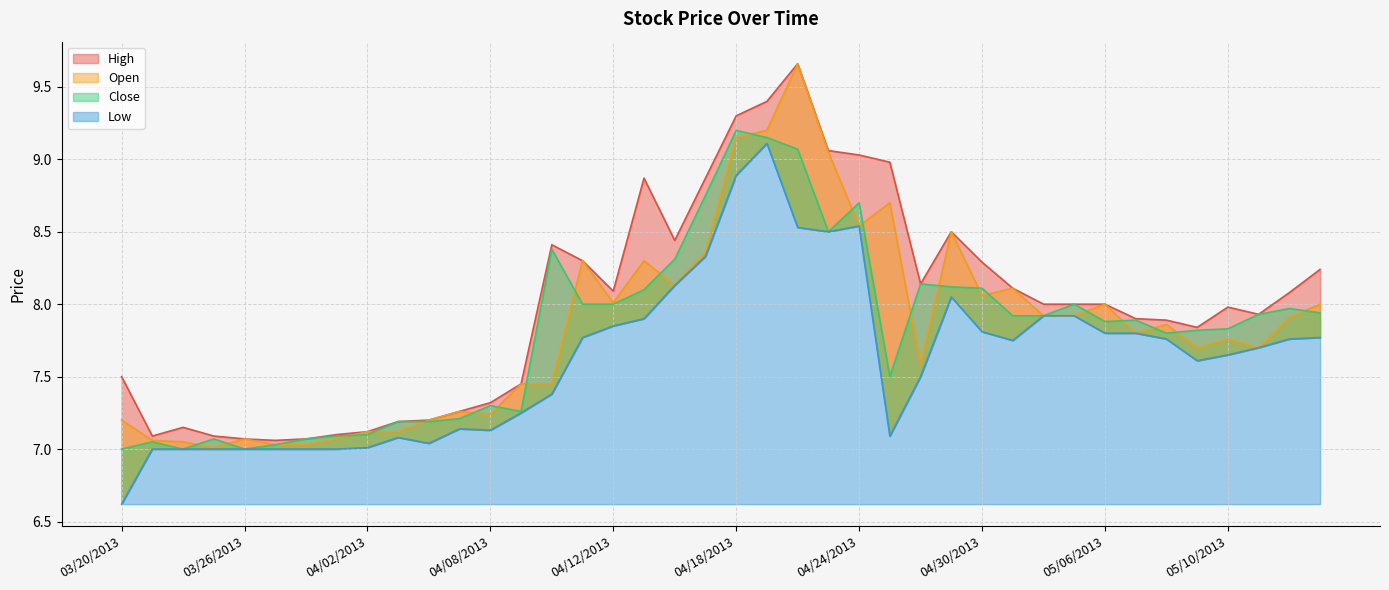

Reading right to left, transcribe all the data shown in this chart.

High: 8.2	8.1	7.9	8.0	7.8	7.9	7.9	8.0	8.0	8.0	8.1	8.3	8.5	8.1	9.0	9.0	9.1	9.7	9.4	9.3	8.9	8.4	8.9	8.1	8.3	8.4	7.5	7.3	7.3	7.2	7.2	7.1	7.1	7.1	7.1	7.1	7.1	7.2	7.1	7.5
Open: 8.0	7.9	7.7	7.8	7.7	7.9	7.8	8.0	7.9	7.9	8.1	8.1	8.5	7.6	8.7	8.5	9.1	9.7	9.2	9.2	8.4	8.1	8.3	8.0	8.3	7.5	7.5	7.2	7.3	7.2	7.1	7.1	7.1	7.0	7.0	7.1	7.0	7.0	7.1	7.2
Close: 7.9	8.0	7.9	7.8	7.8	7.8	7.9	7.9	8.0	7.9	7.9	8.1	8.1	8.1	7.5	8.7	8.5	9.1	9.2	9.2	8.8	8.3	8.1	8.0	8.0	8.4	7.3	7.3	7.2	7.2	7.2	7.1	7.1	7.1	7.0	7.0	7.1	7.0	7.0	7.0
Low: 7.8	7.8	7.7	7.7	7.6	7.8	7.8	7.8	7.9	7.9	7.8	7.8	8.1	7.5	7.1	8.5	8.5	8.5	9.1	8.9	8.3	8.1	7.9	7.8	7.8	7.4	7.2	7.1	7.1	7.0	7.1	7.0	7.0	7.0	7.0	7.0	7.0	7.0	7.0	6.6